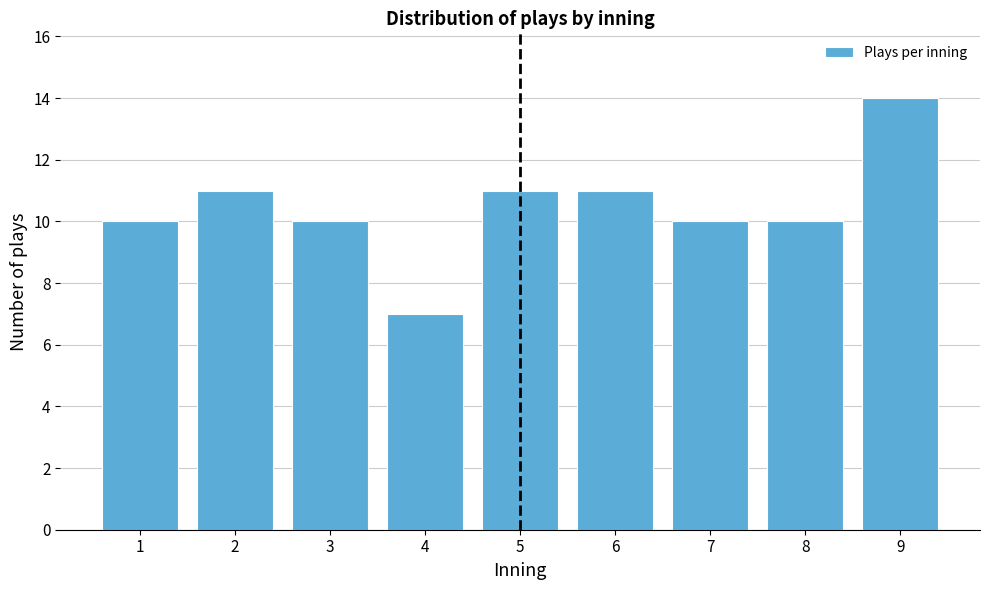

Reading left to right, list all the values displayed in this chart.

10	11	10	7	11	11	10	10	14